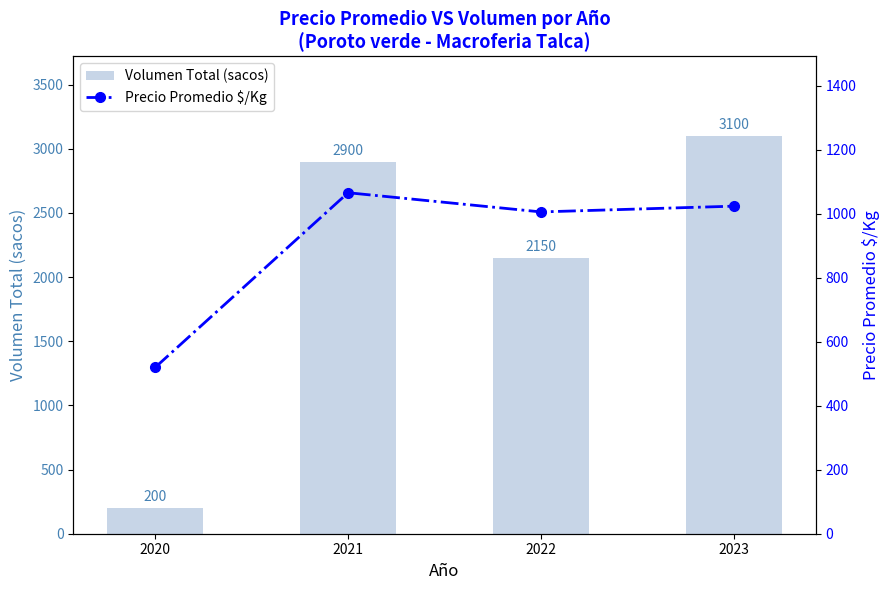

What are all the series names shown in the legend?

Volumen Total (sacos), Precio Promedio $/Kg